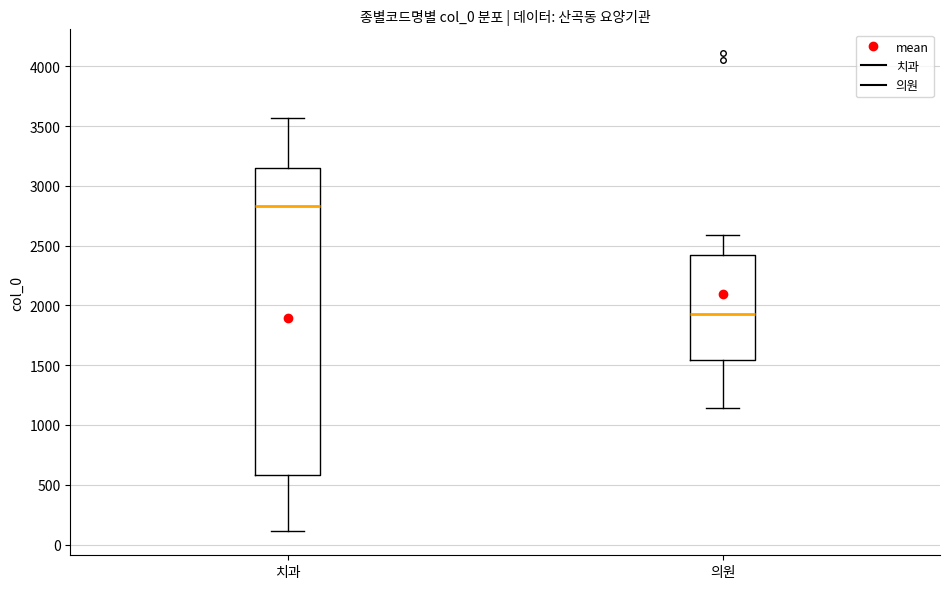

Reading left to right, transcribe this box plot: for each box, give where its median line is, the range the box spans, and where its two whiskers end, as read against the y-axis. The values are not printed on the chart, so give them approximately, as read against the axis.

치과: median 2850, box 600 to 3150, whiskers 100 to 3550
의원: median 1950, box 1550 to 2400, whiskers 1150 to 2600